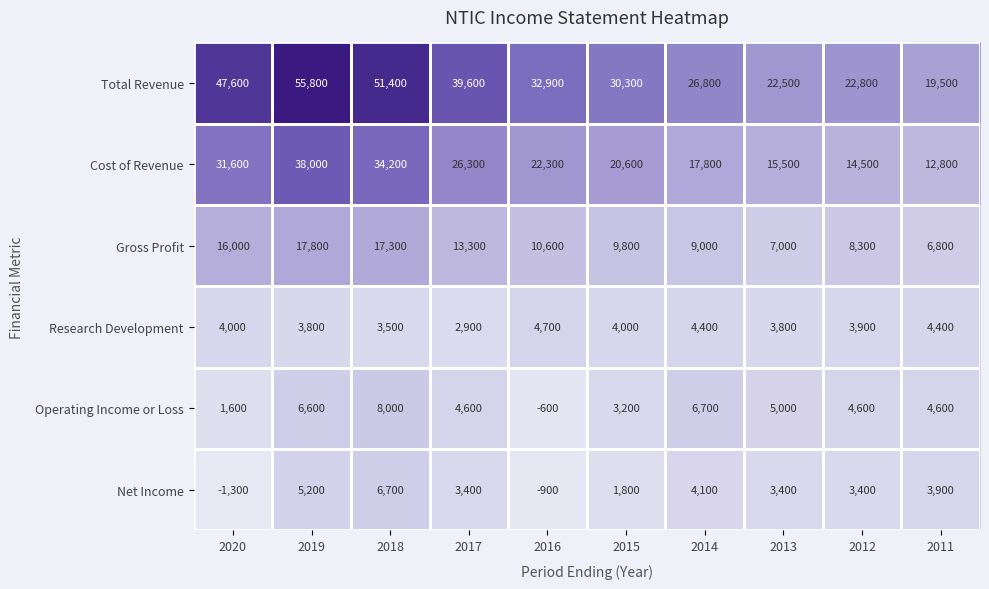

The value of Operating Income or Loss at 2012 is 3120. True or false?

False